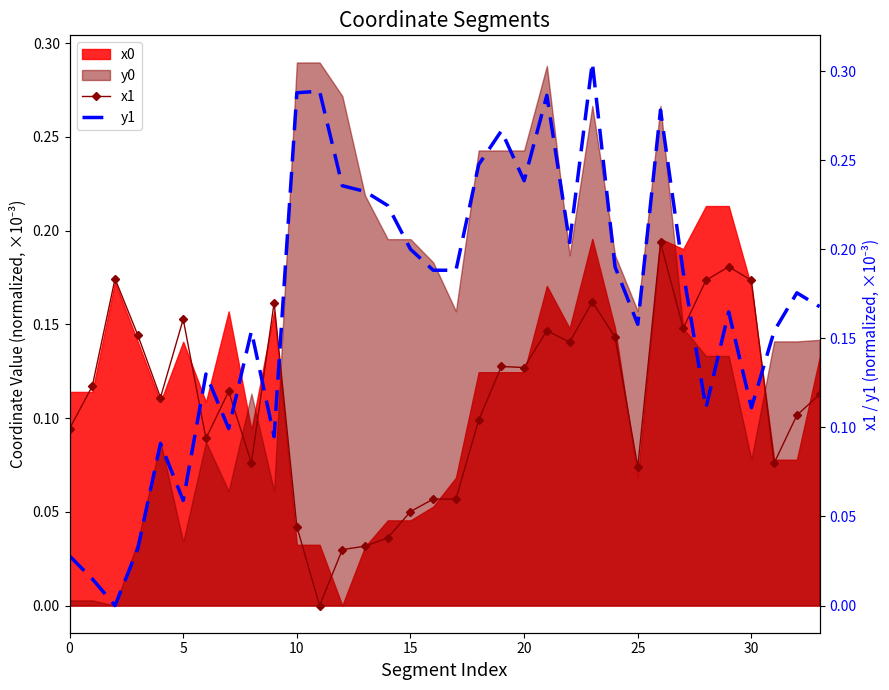

At which label is x1 closest to 0?

11